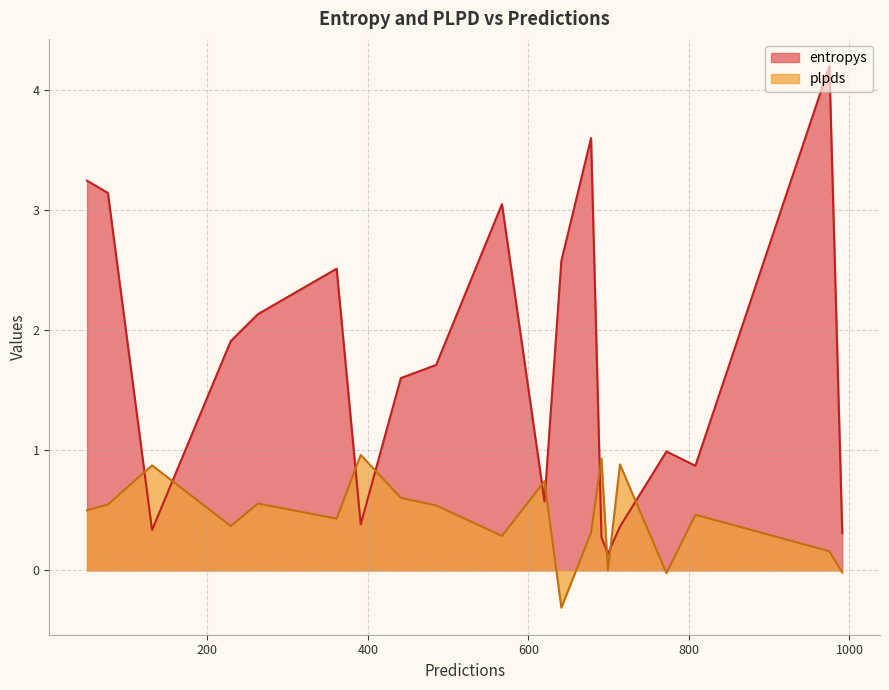

At which label is entropys closest to 2?

229